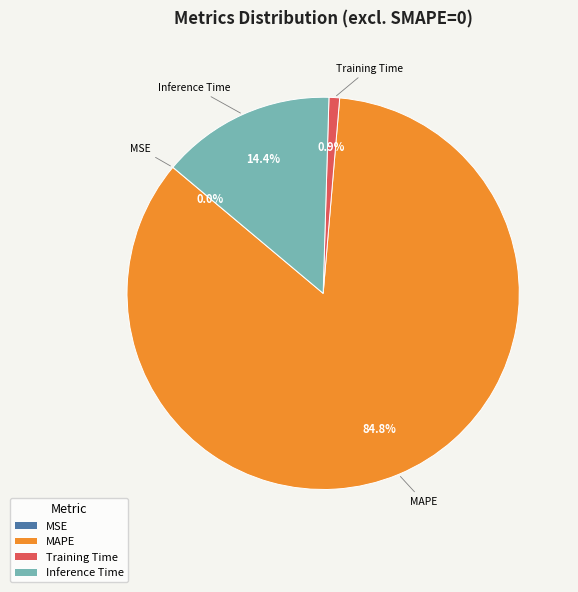

True or false: Training Time accounts for 1% of the total.

True